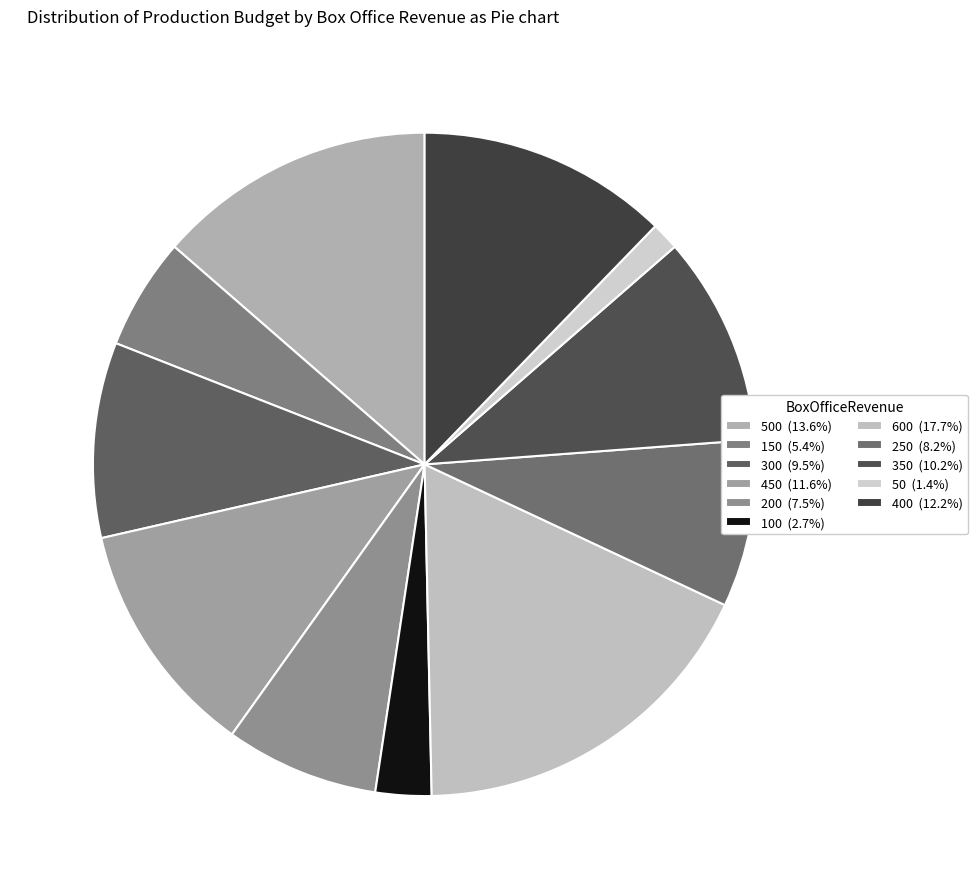

Is there any slice that represents more than half of the pie?

No